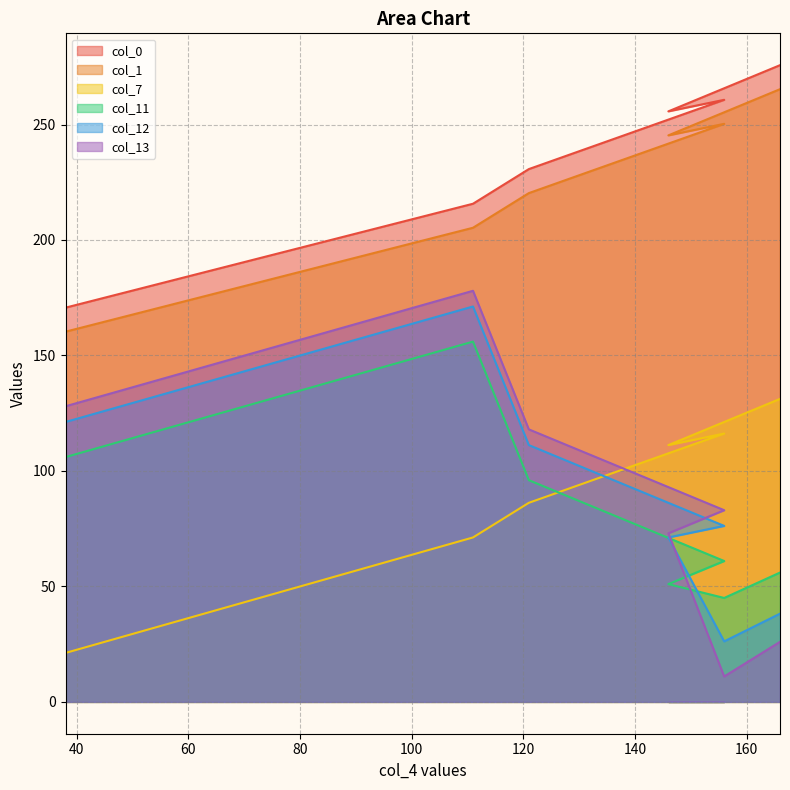

Which category has the highest value across all series?

166